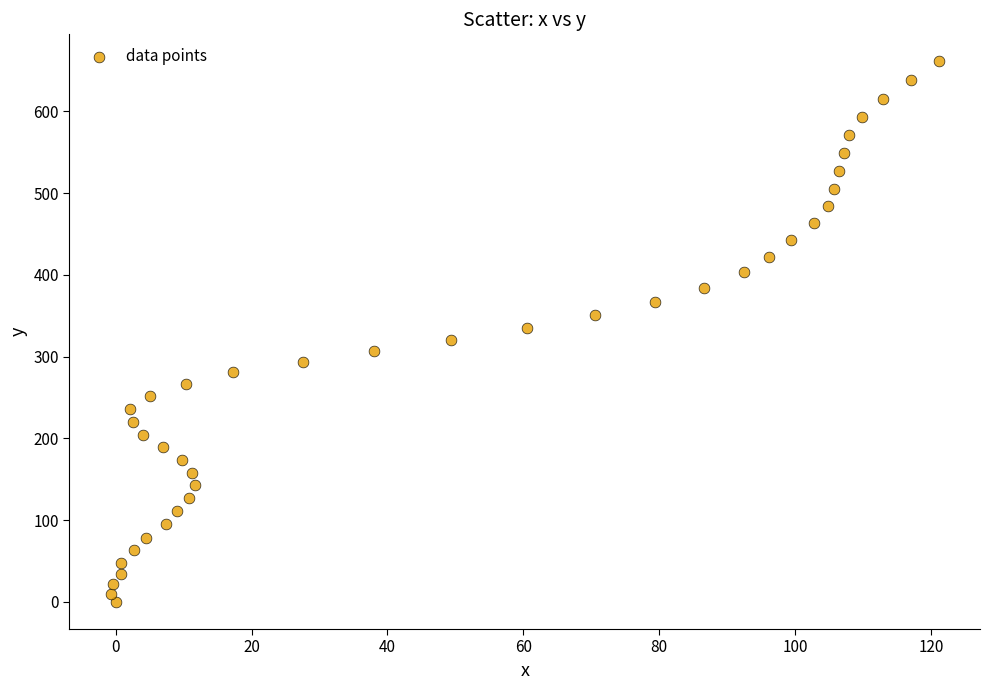

What is the range of Y values (max minus min)?

661.0